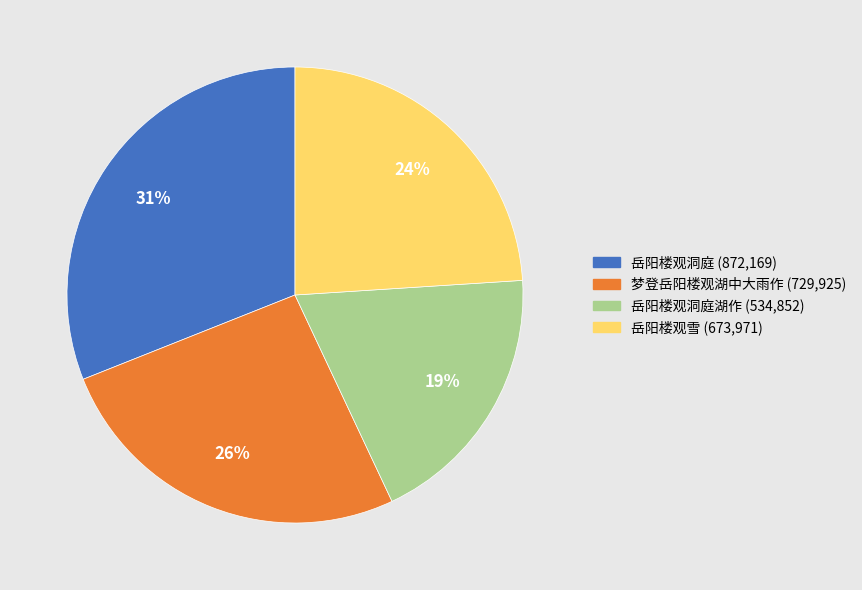

To the nearest percent, what is the difference between the largest and smallest slice percentages?

12%